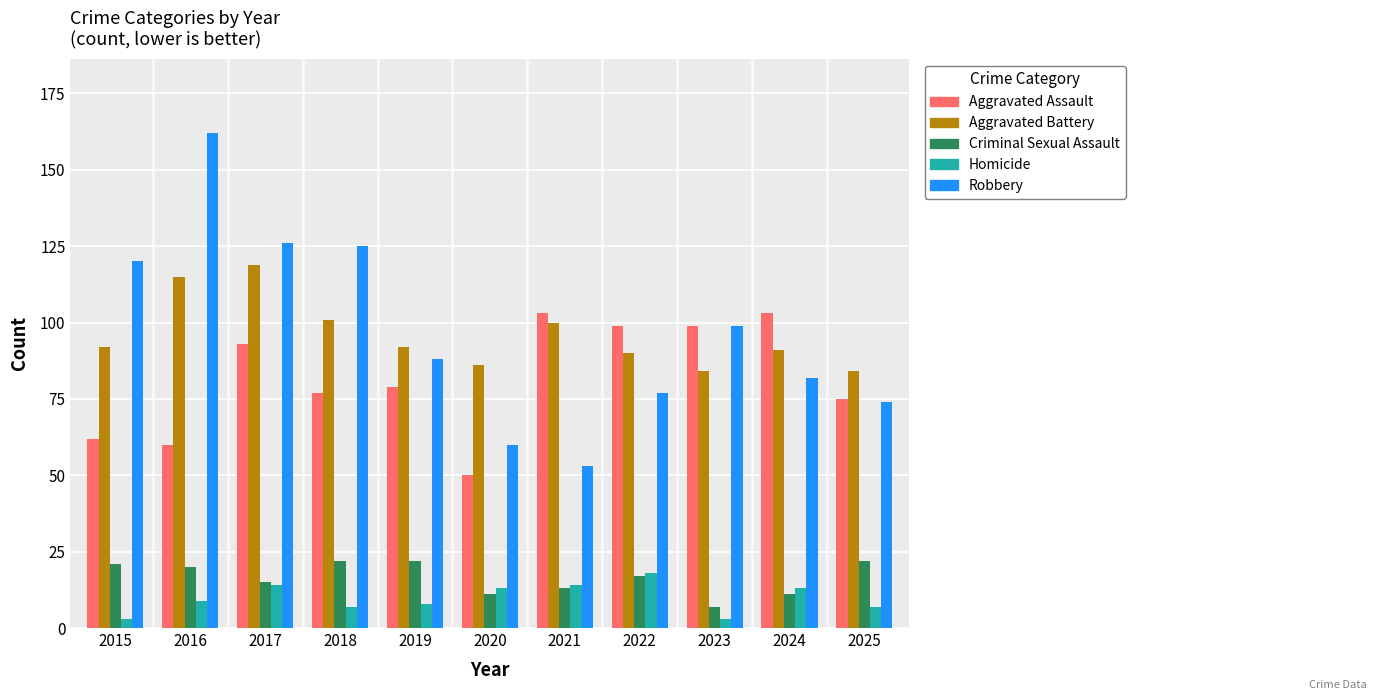

Is the value of Criminal Sexual Assault at 2015 greater than the value of Homicide at 2016?

Yes